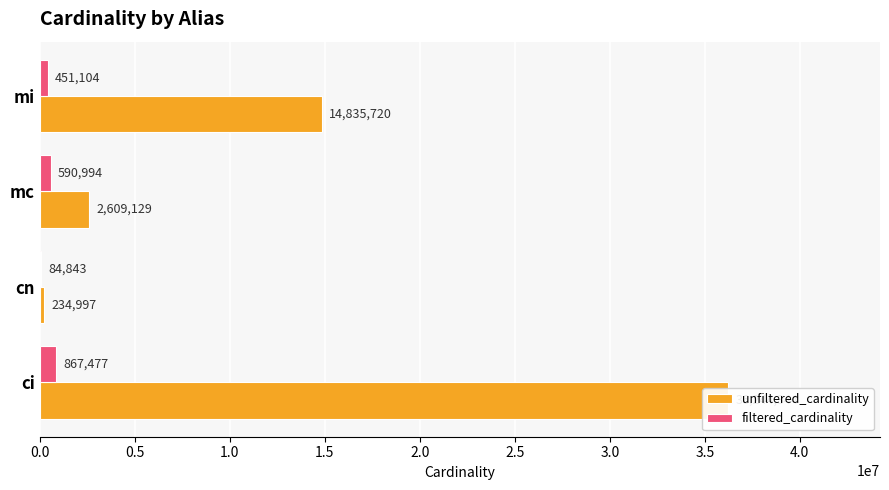

What is the highest value of the unfiltered_cardinality series?

36244344